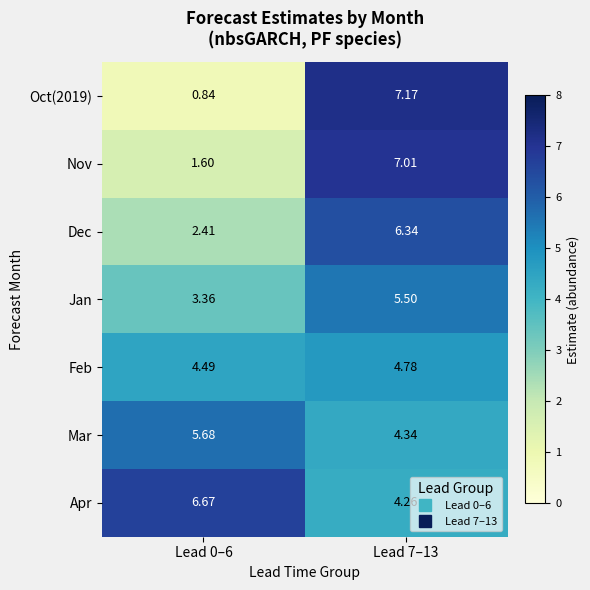

Which series has the largest total across all categories?

Apr